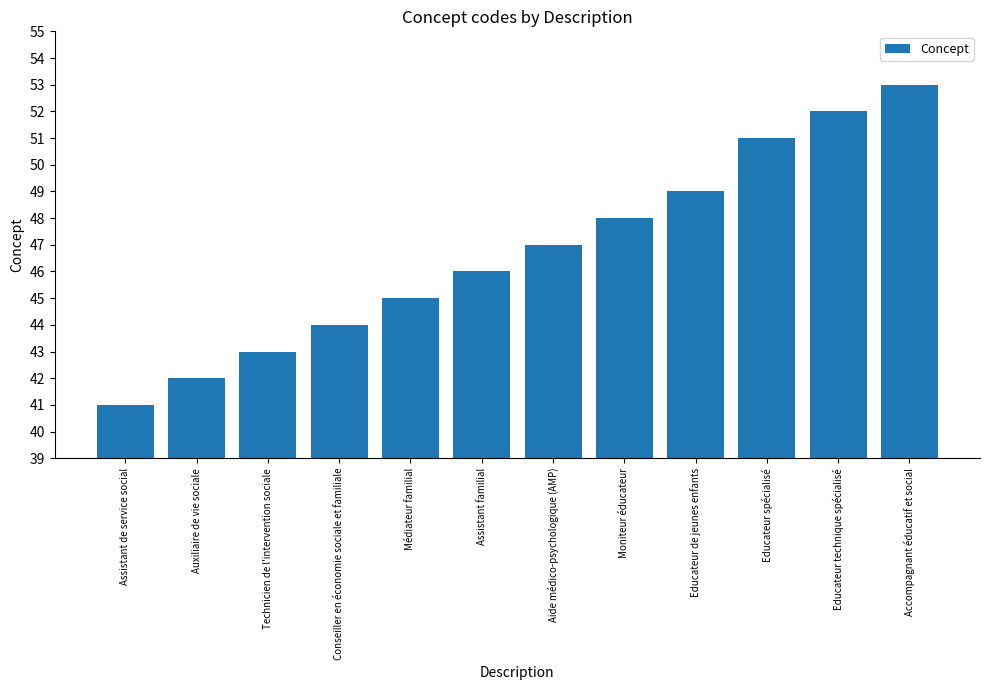

Is it true that the value at Médiateur familial is 45?

True